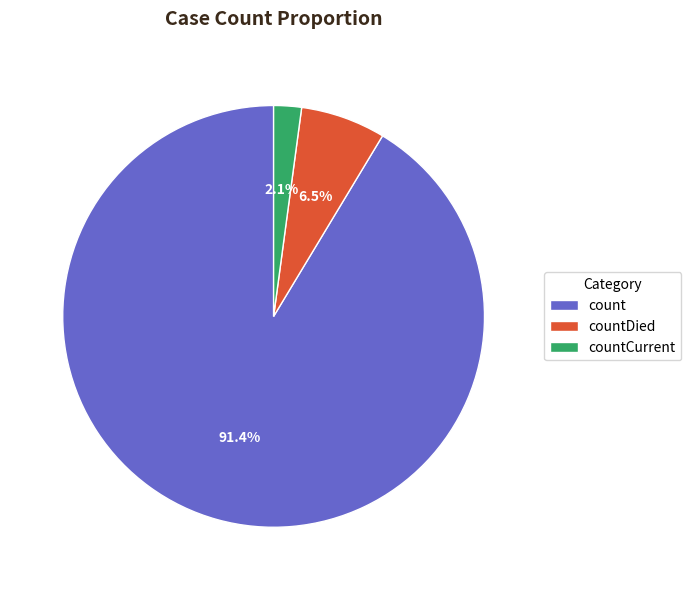

How many segments does this pie chart have?

3